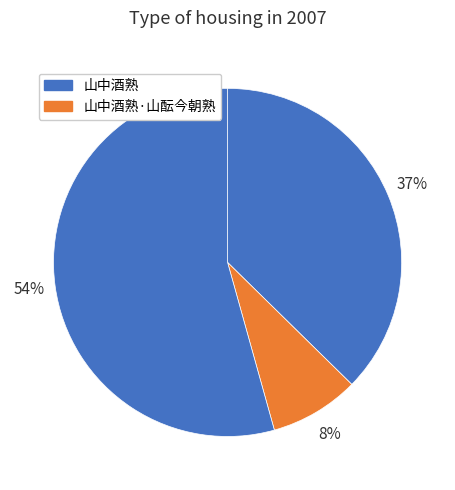

How many segments does this pie chart have?

3